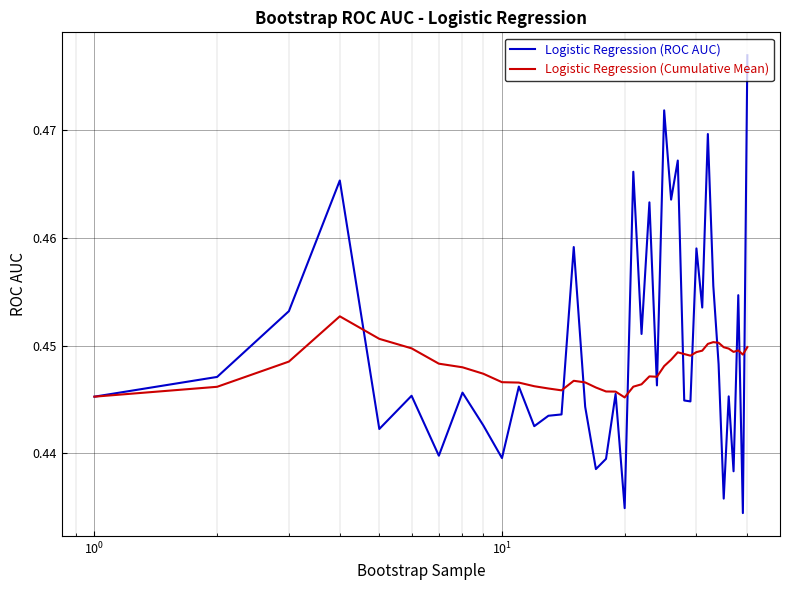

Rank the series by their maximum value, from highest to lowest.

Logistic Regression (ROC AUC), Logistic Regression (Cumulative Mean)